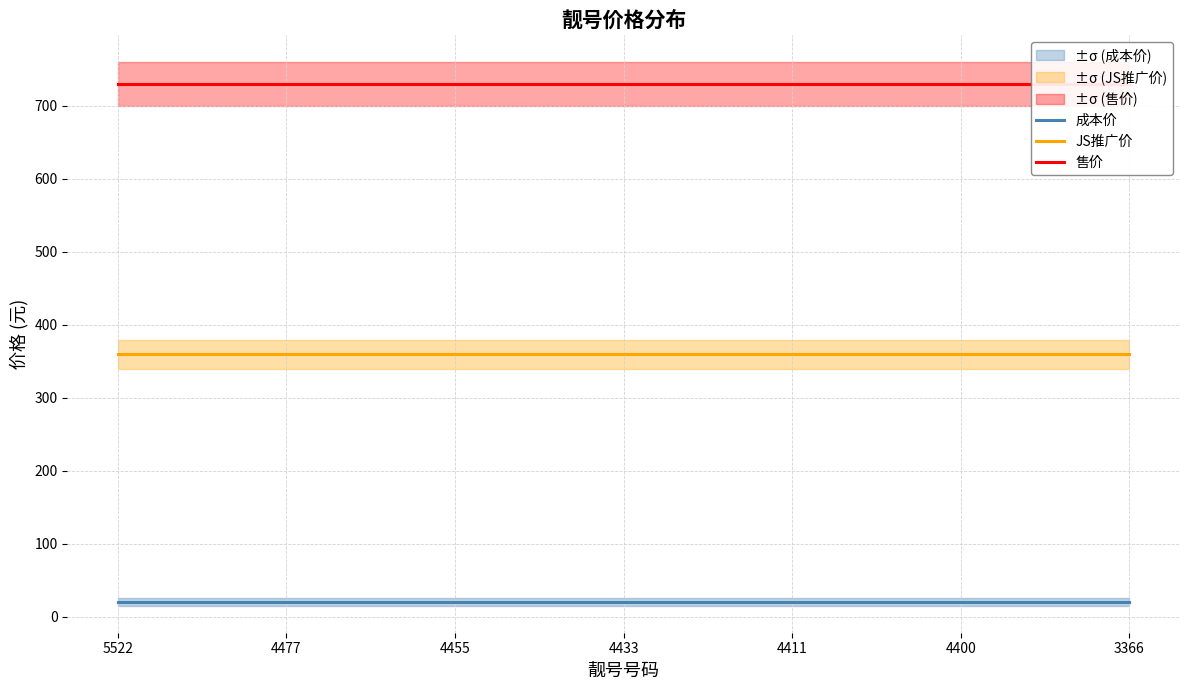

Reading right to left, what are all the values shown in this chart?

成本价: 3366=20	4400=20	4411=20	4433=20	4455=20	4477=20	5522=20
JS推广价: 3366=359	4400=359	4411=359	4433=359	4455=359	4477=359	5522=359
售价: 3366=729	4400=729	4411=729	4433=729	4455=729	4477=729	5522=729